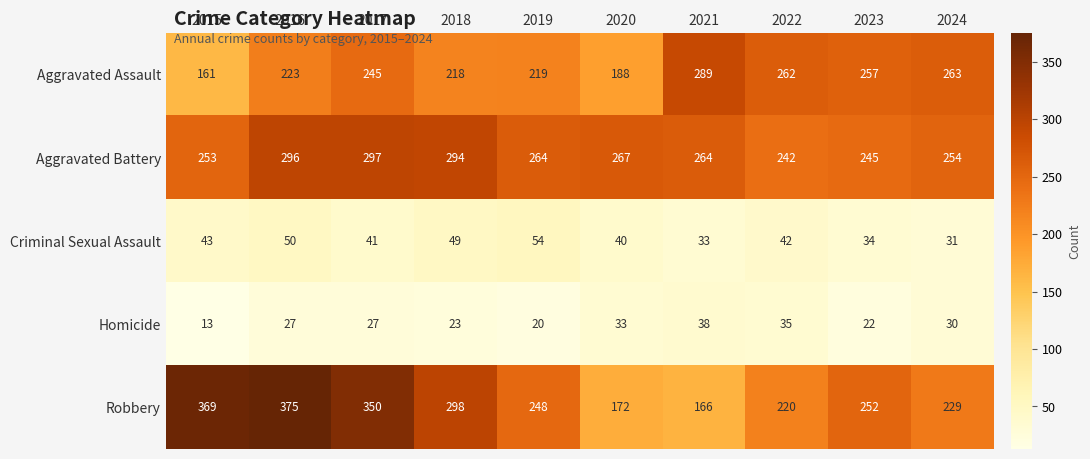

Which series has the largest range (max minus min)?

Robbery